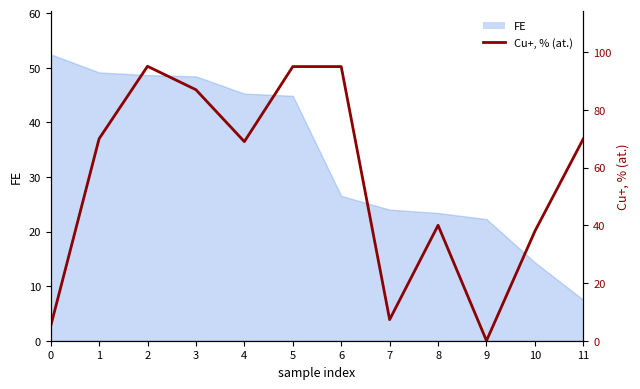

List the labels in order of value, largest first.

2, 5, 6, 3, 1, 11, 4, 8, 10, 7, 0, 9